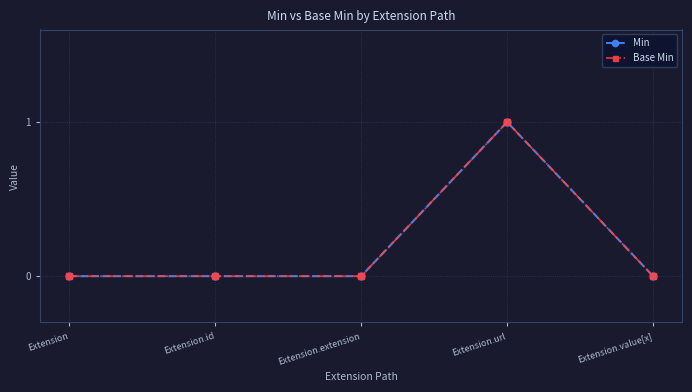

Reading left to right, transcribe all the data shown in this chart.

Min: 0	0	0	1	0
Base Min: 0	0	0	1	0